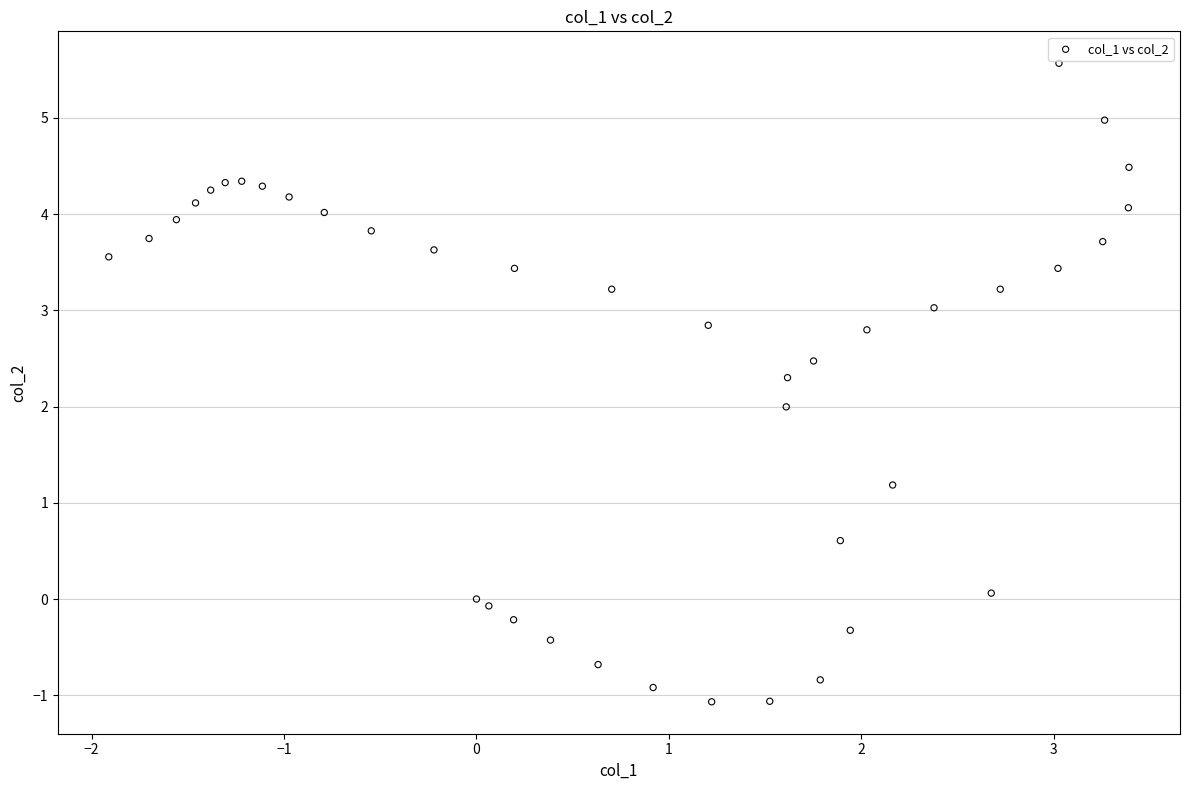

What is the range of X values (max minus min)?

5.3